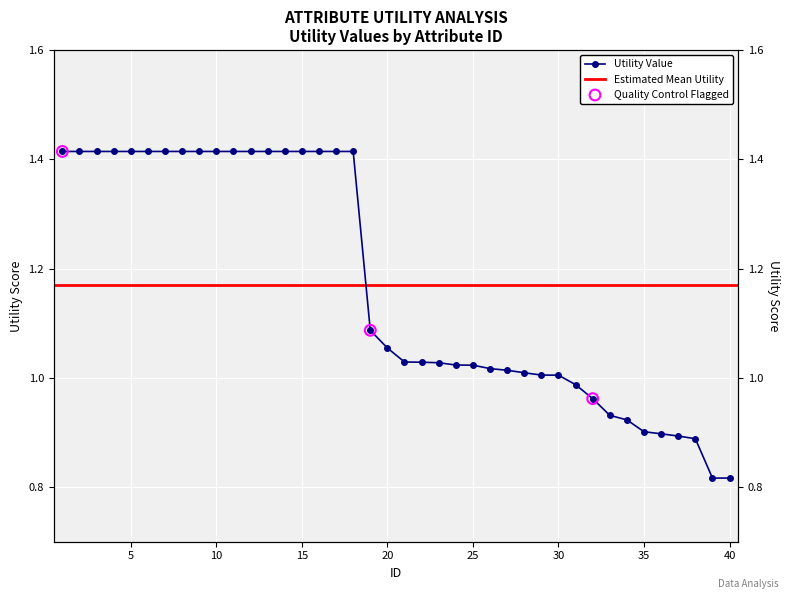

Approximately how many times larger is the value at 31 compared to 22?

1.0